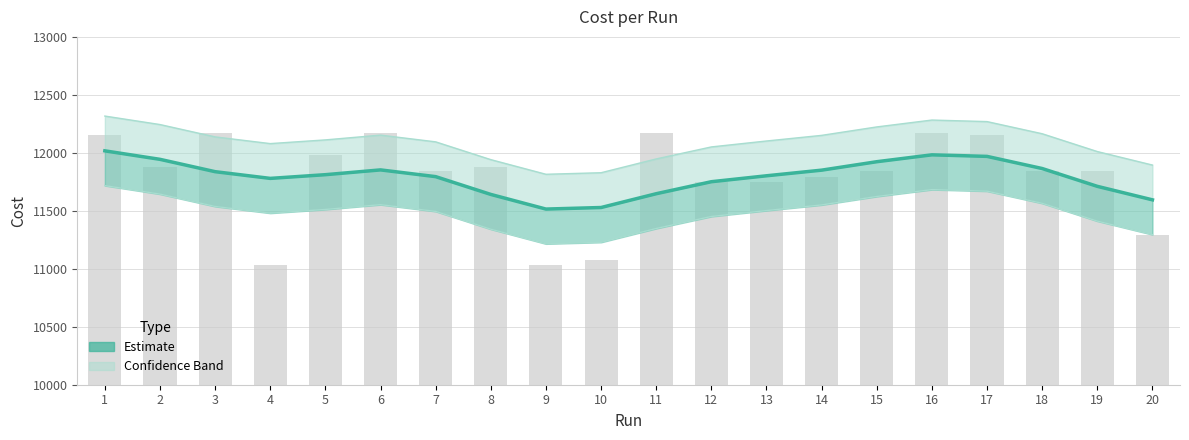

How many bars are there in total?

20